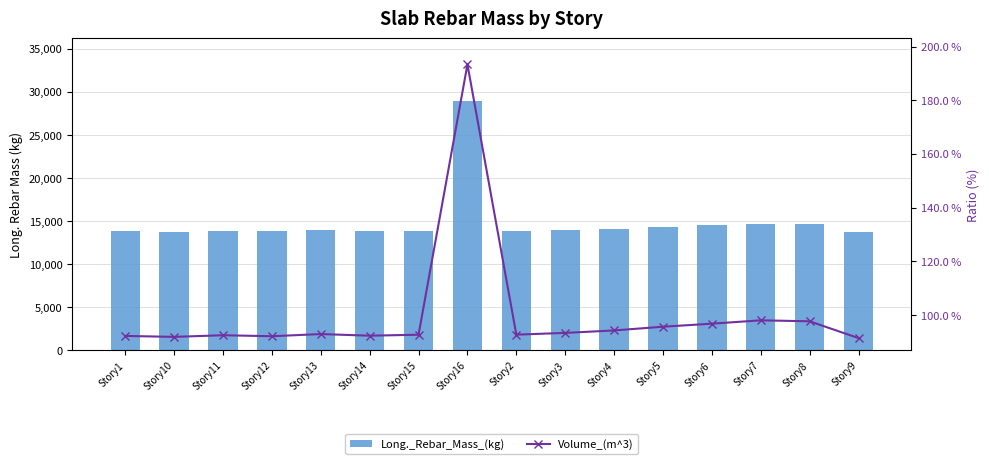

What position from the right is Story7?

3